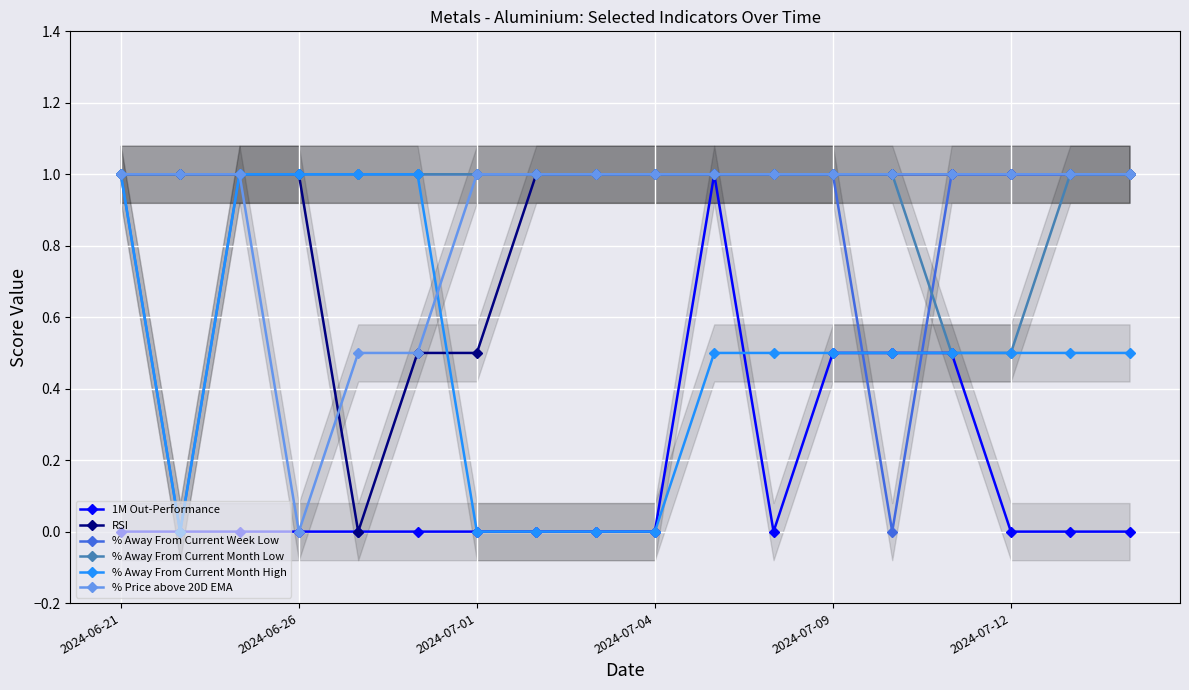

At how many categories does at least one series exceed 0?

18